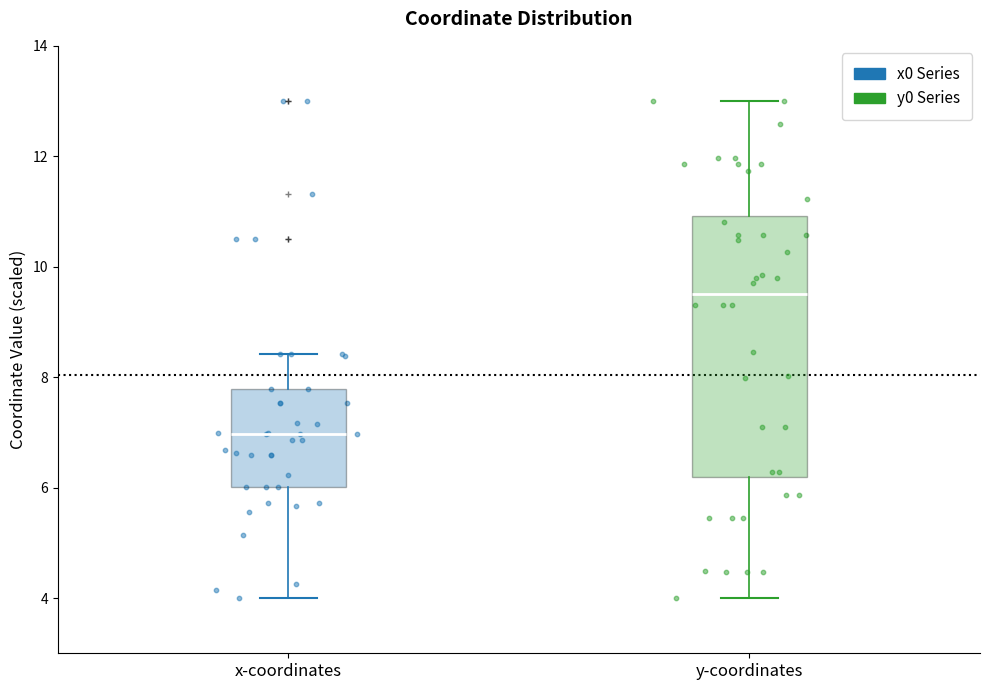

Which box's median line is the highest?

y-coordinates